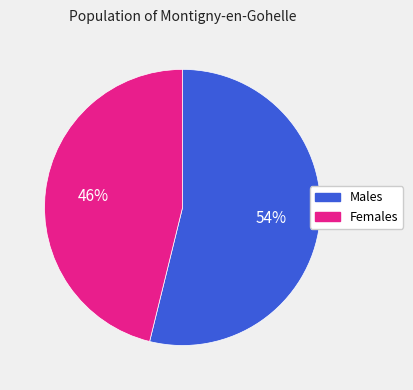

Is there a majority slice in this chart?

Yes